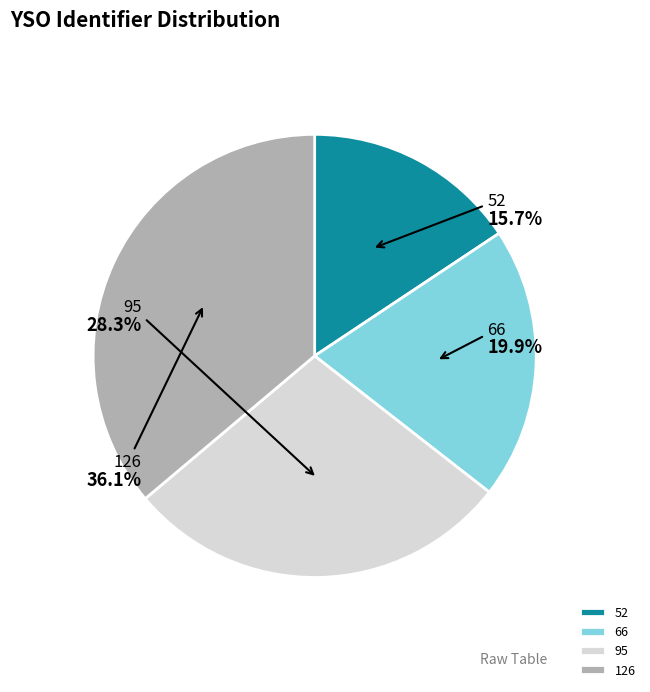

To the nearest percent, what is the average slice percentage?

25%